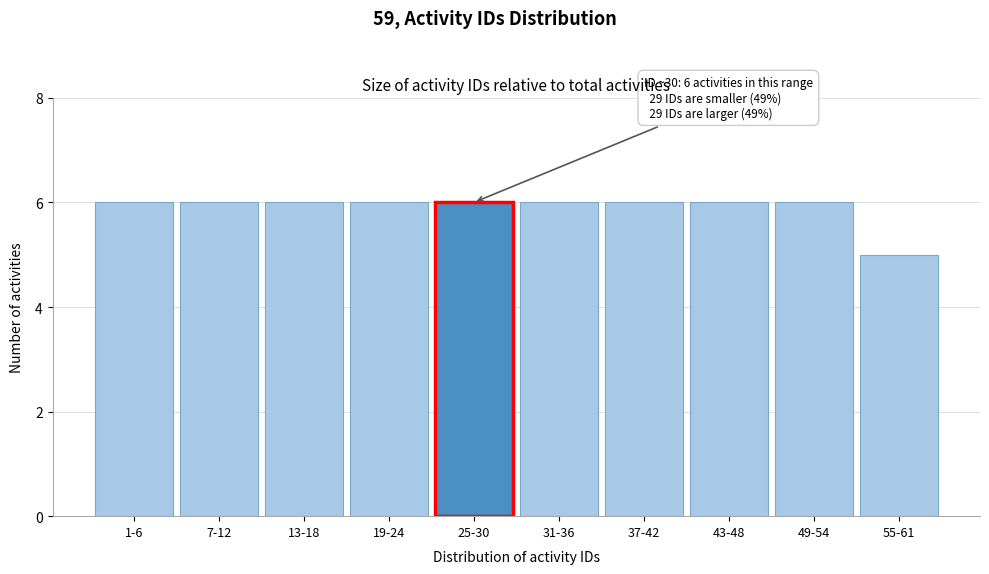

Reading left to right, transcribe all the data shown in this chart.

1-6=6	7-12=6	13-18=6	19-24=6	25-30=6	31-36=6	37-42=6	43-48=6	49-54=6	55-61=5